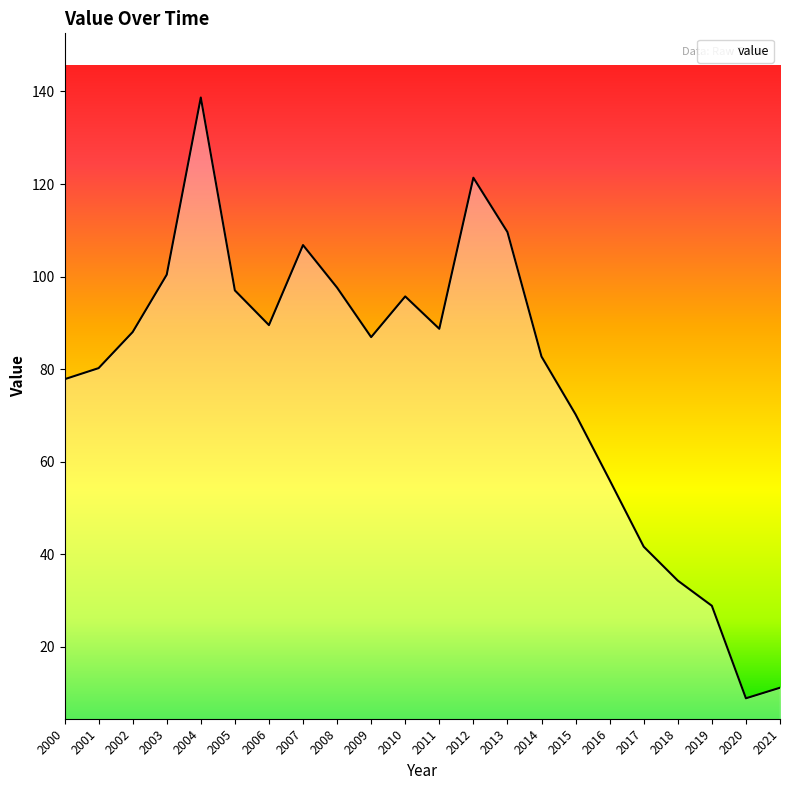

The value at 2018 is 14.8. True or false?

False